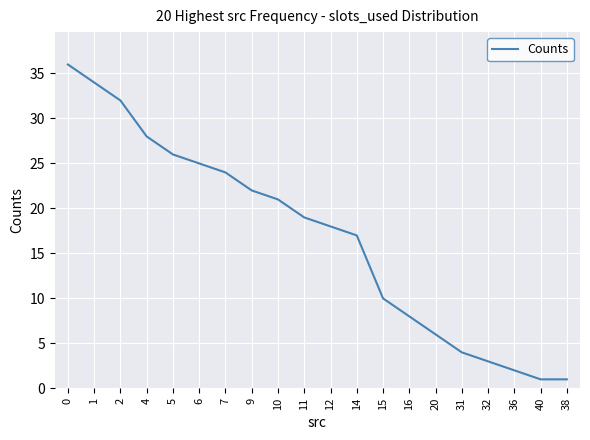

What is the difference between the maximum and minimum values?

35